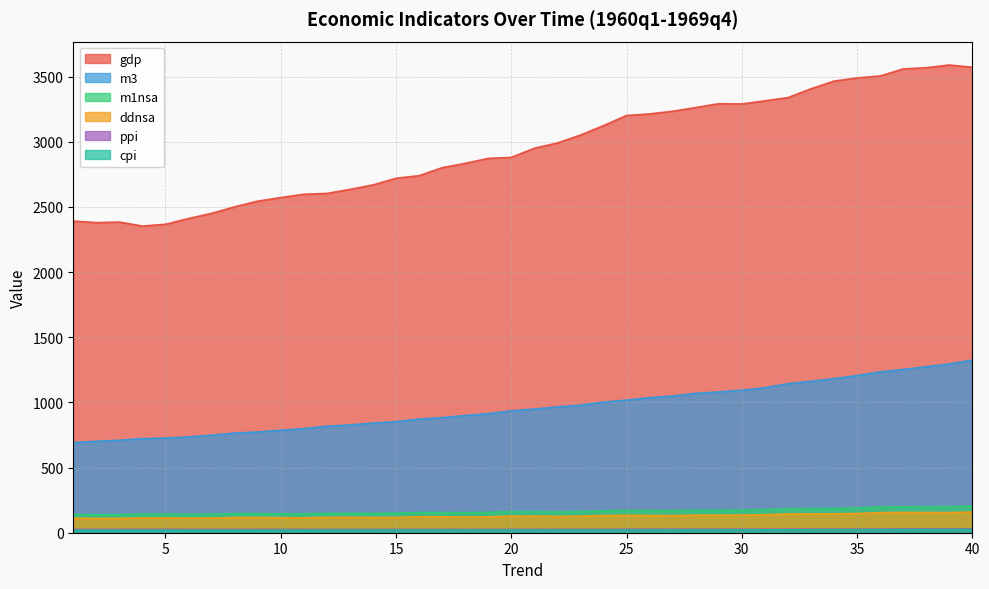

What is the difference between the maximum and minimum values in the m3 series?

632.5